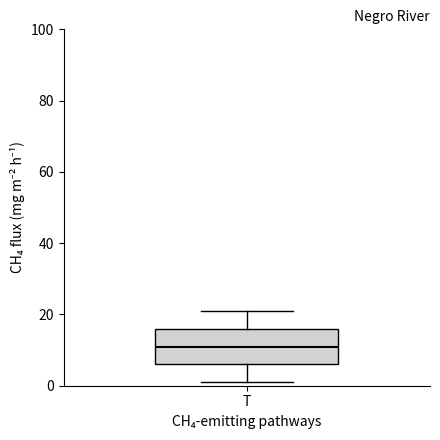

Read this box plot against the y-axis: the position of the median line, the range covered by the box, and the ends of both whiskers. The values are not printed on the chart, so give them approximately, as read against the axis.

median 12, box 6 to 16, whiskers 2 to 22